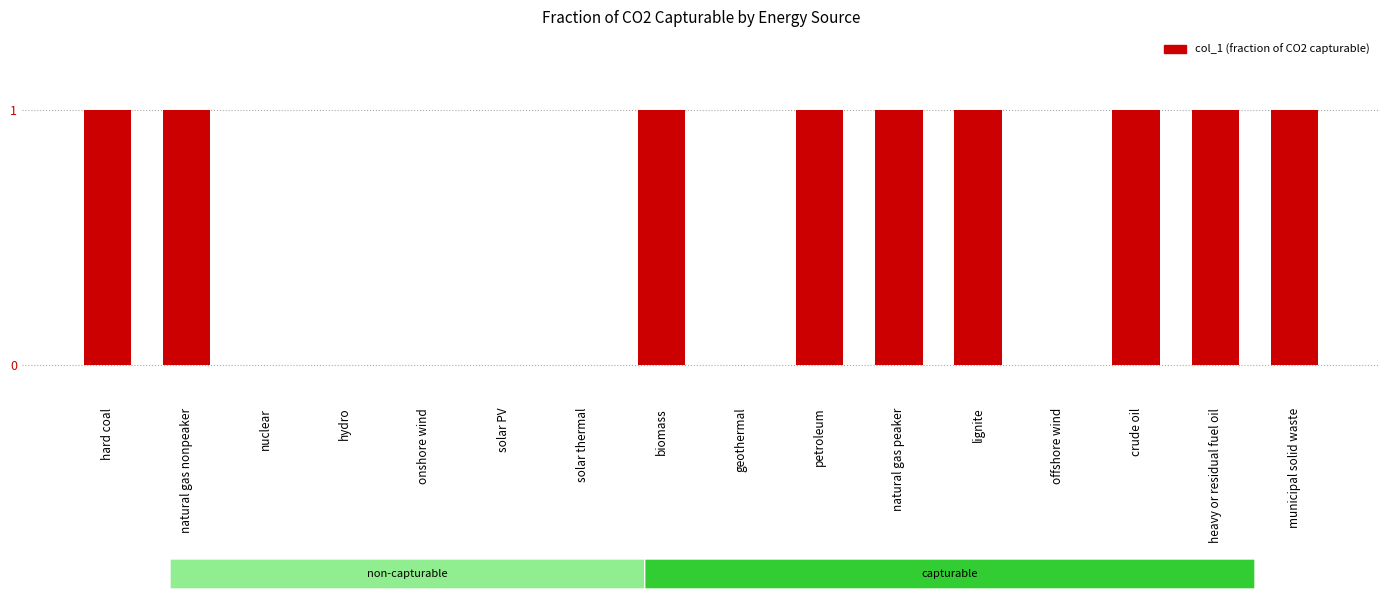

What is the sum of all values?

9